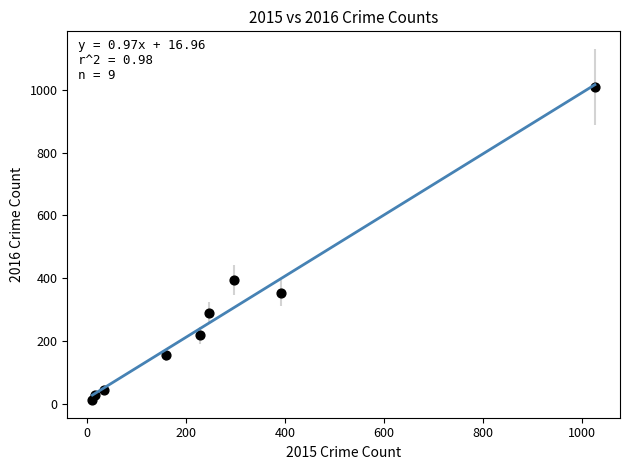

What is the range of X values (max minus min)?

1016